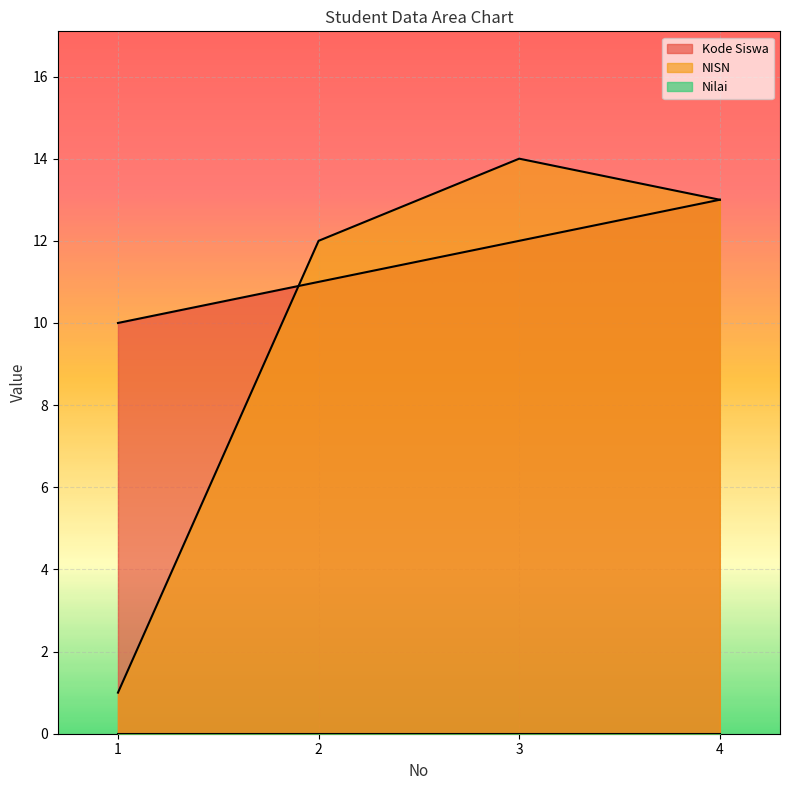

At which label does Kode Siswa reach its minimum?

1